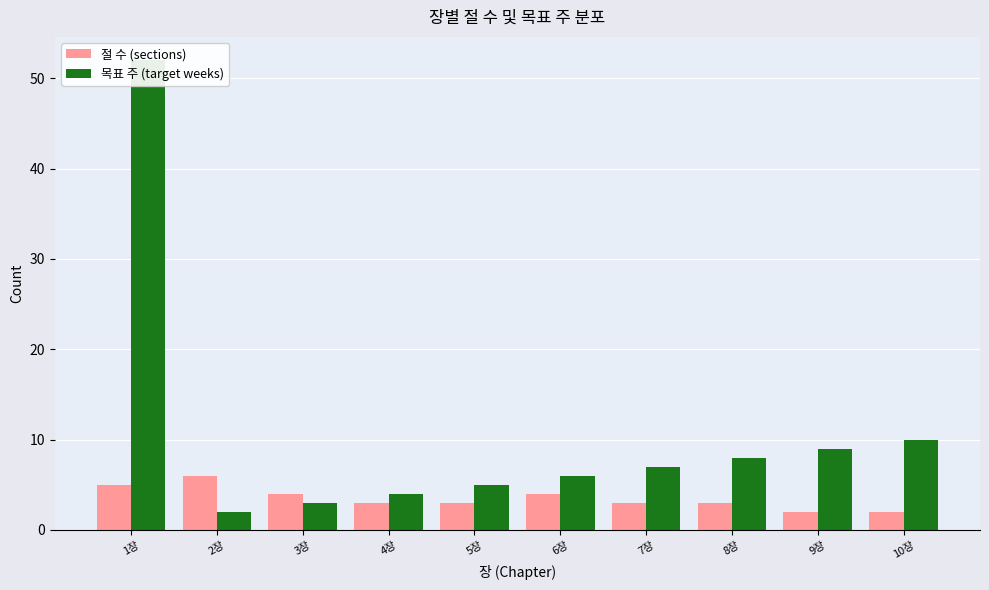

Reading right to left, transcribe all the data shown in this chart.

절 수 (sections): 2	2	3	3	4	3	3	4	6	5
목표 주 (target weeks): 10	9	8	7	6	5	4	3	2	52